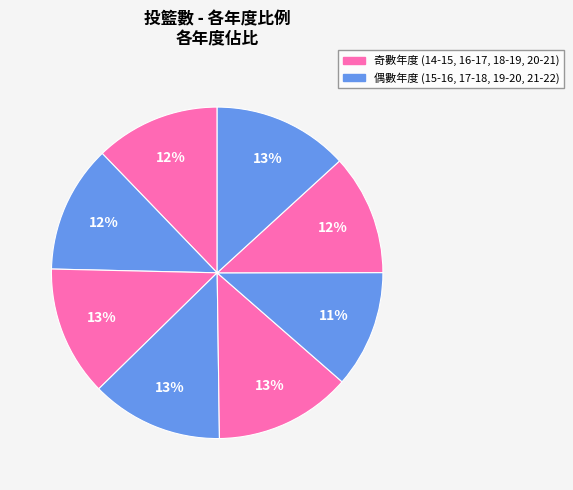

Is there a majority slice in this chart?

No